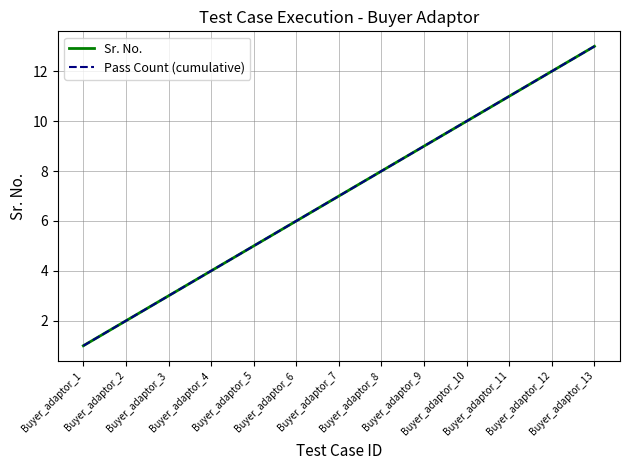

Does the chart display data point markers on the line(s)?

No